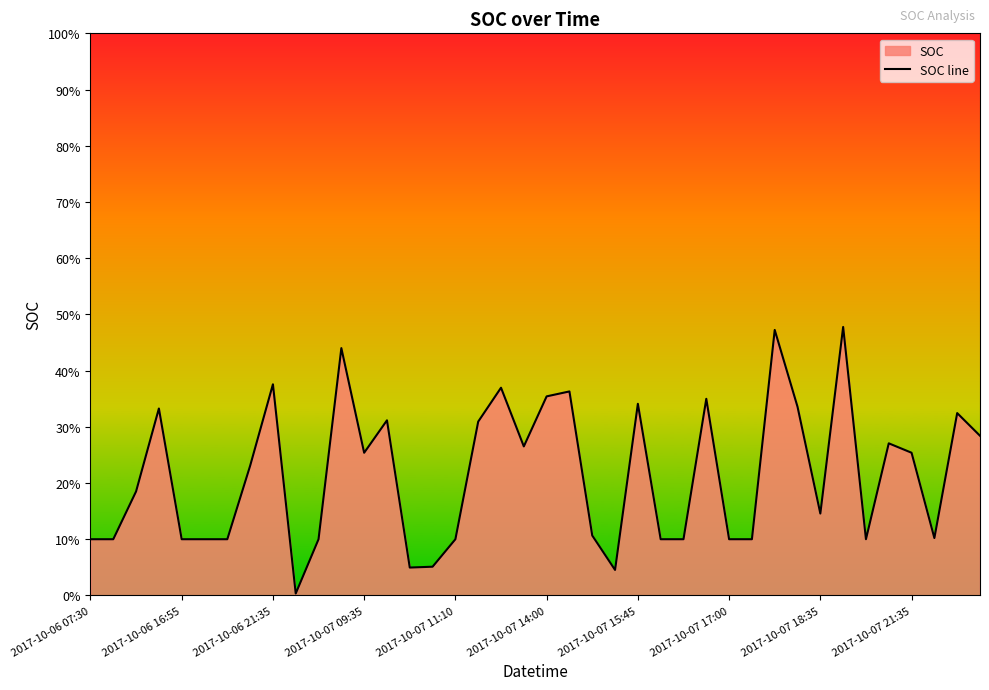

True or false: the data shows 0.2 at 18.

False